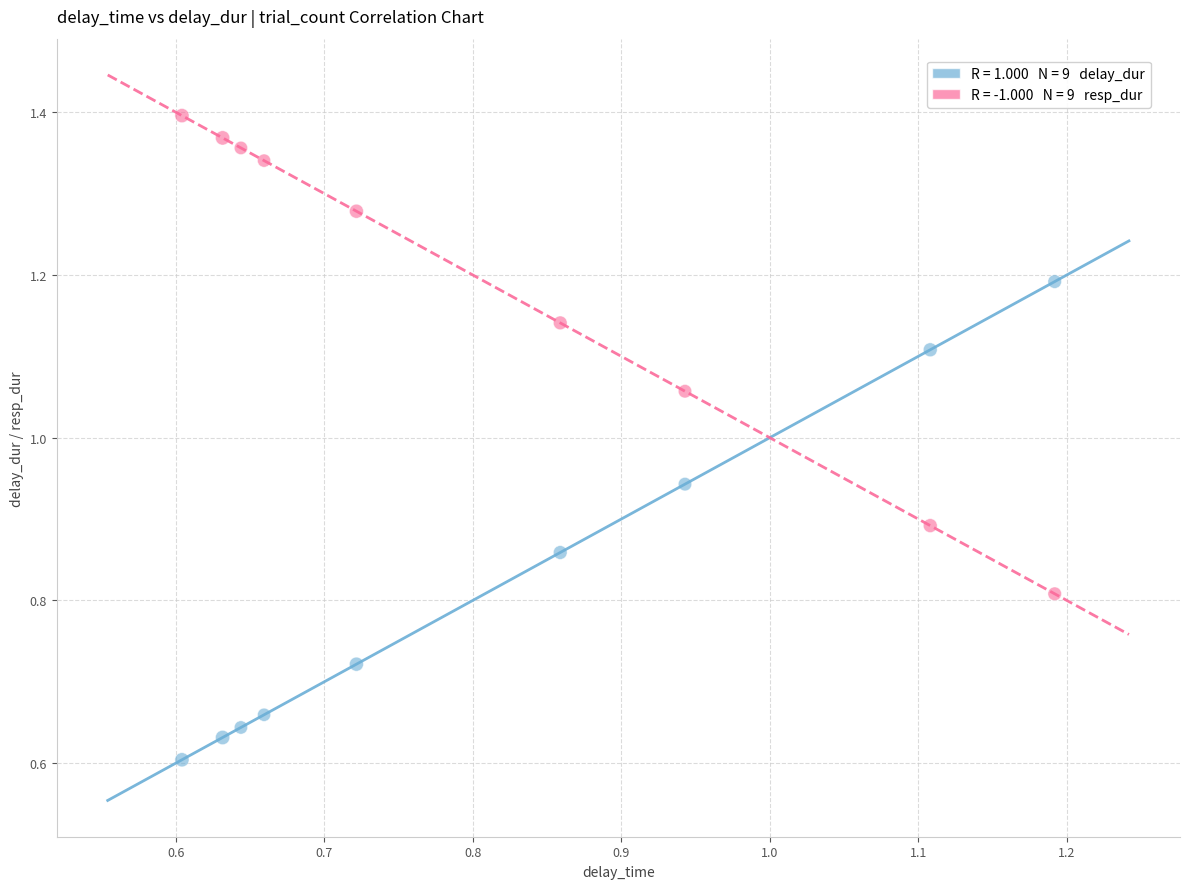

Across all data points, what is the range of Y values (max minus min)?

0.8